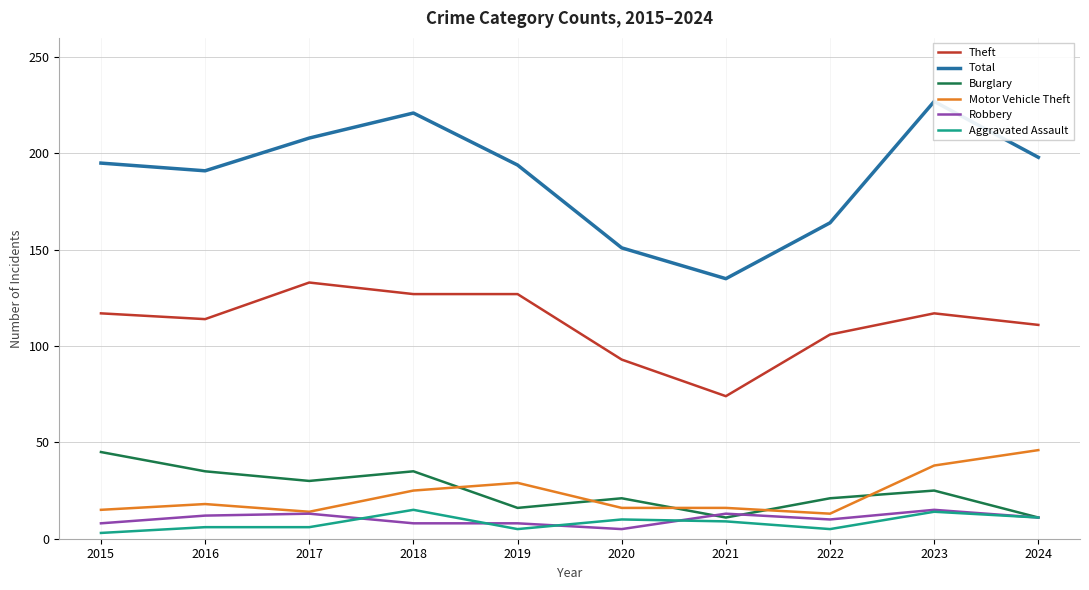

Between 2020 and 2016, which is larger?

2016